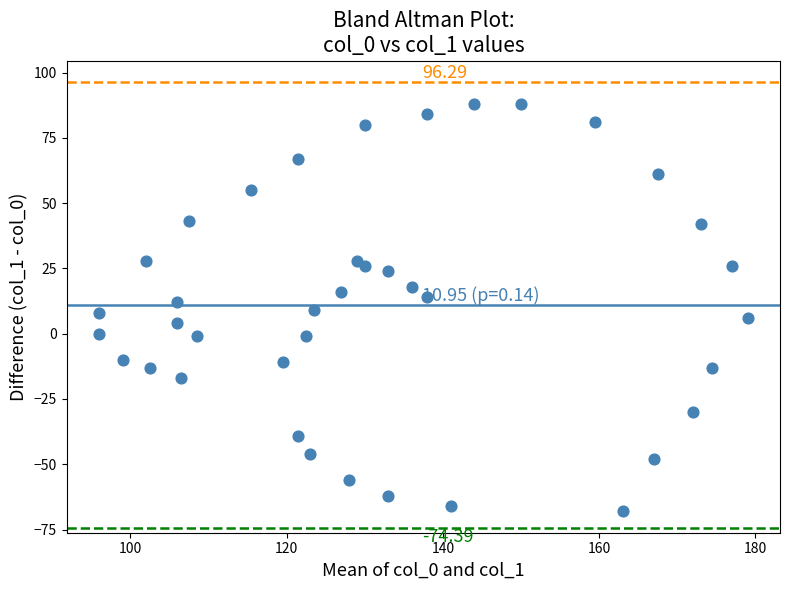

How many data points are displayed?

39